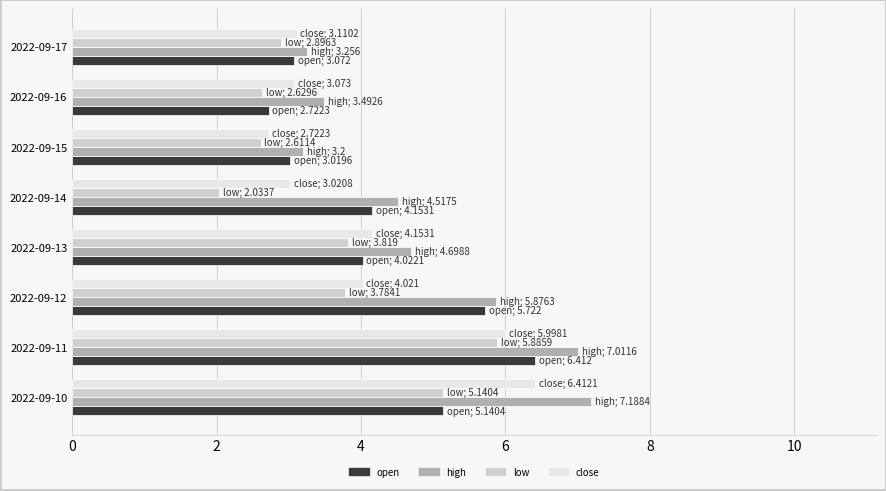

What is the difference between the highest and lowest values at 2022-09-15?

0.6